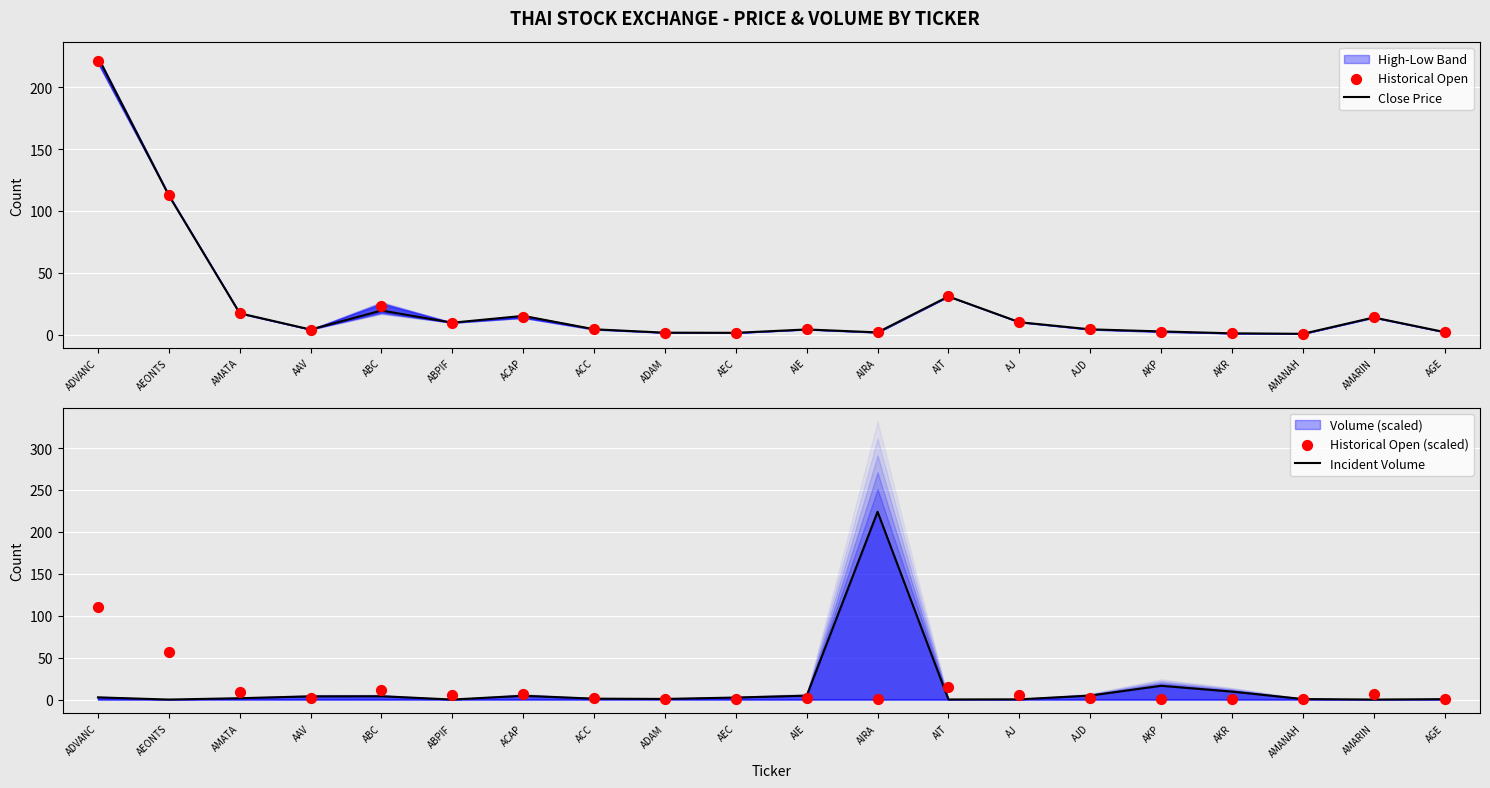

At how many categories does at least one series exceed 177?

2